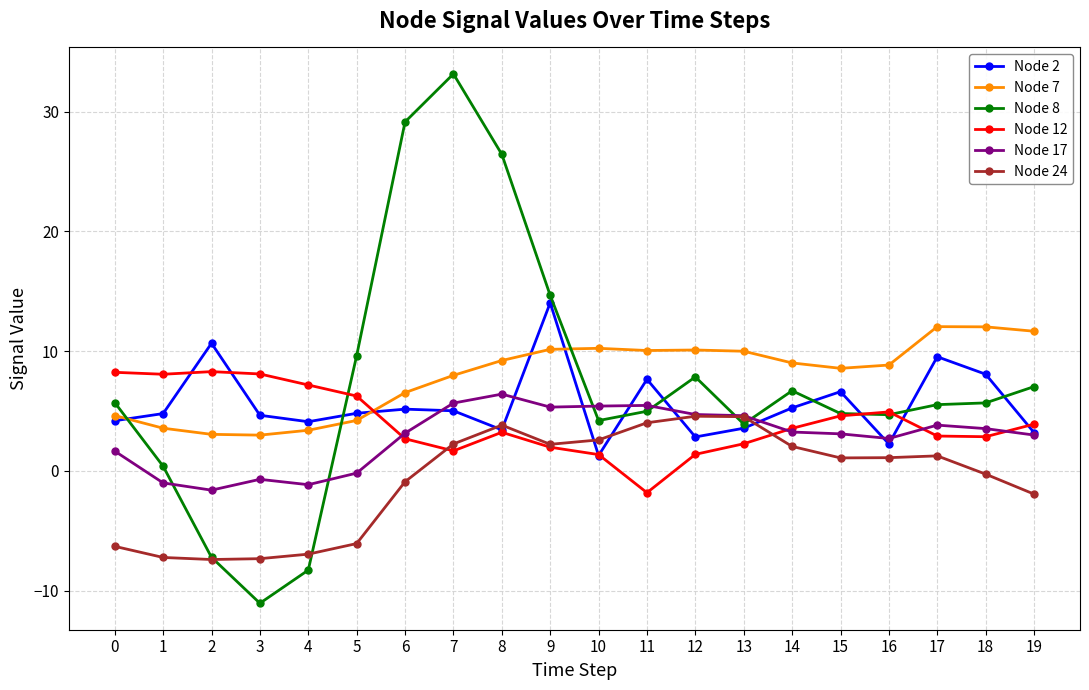

Is the value of Node 8 at 7 greater than the value of Node 12 at 14?

Yes